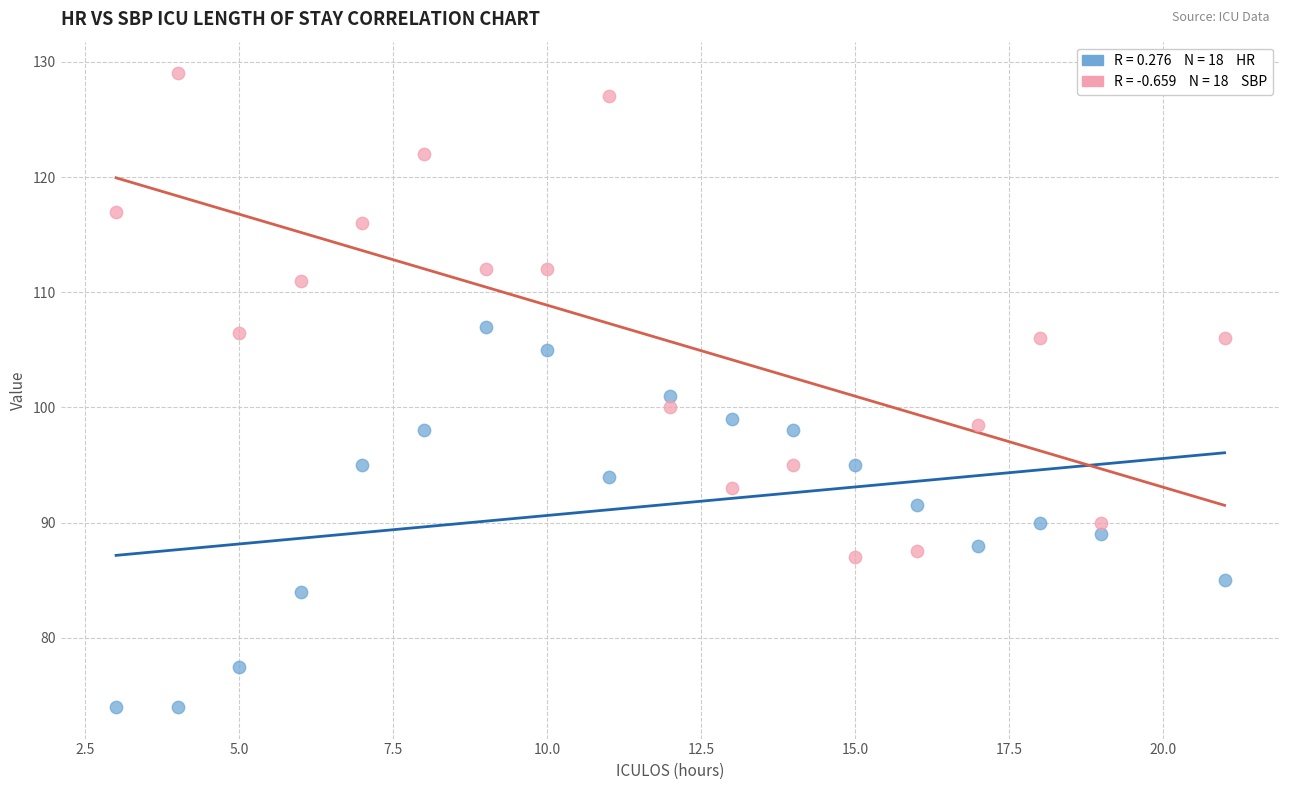

Across all data points, what is the range of Y values (max minus min)?

55.0